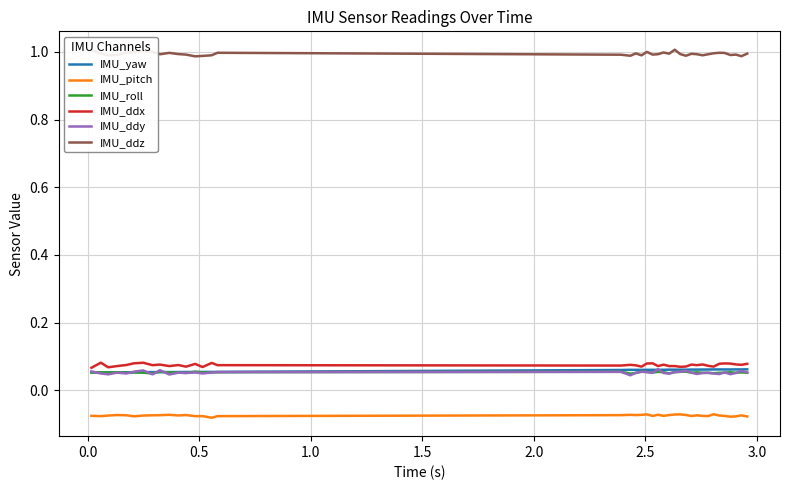

What is the average value of the IMU_roll series?

0.1